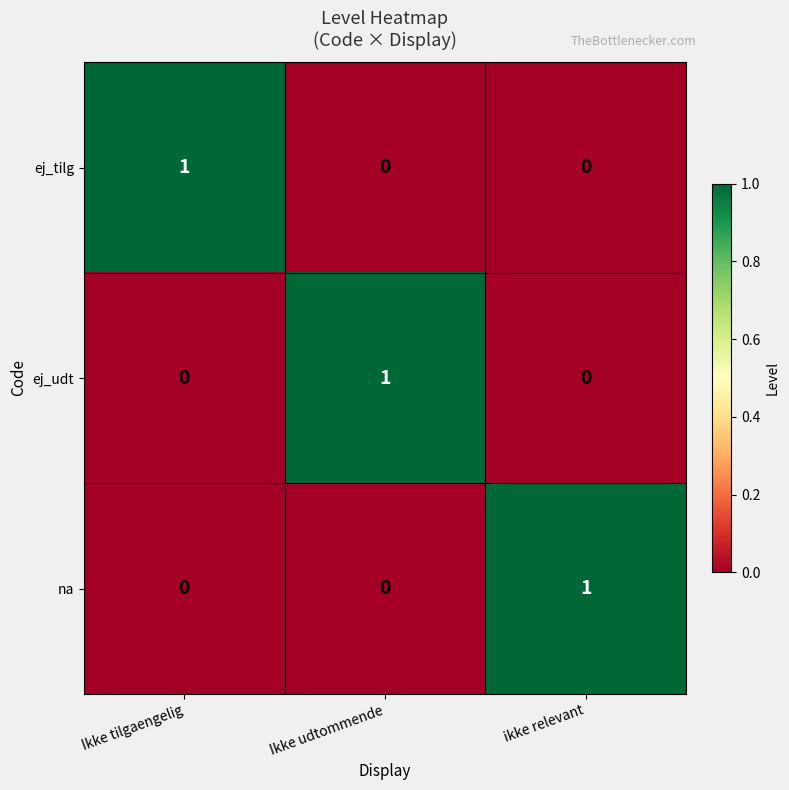

At how many categories does at least one series exceed 0?

3